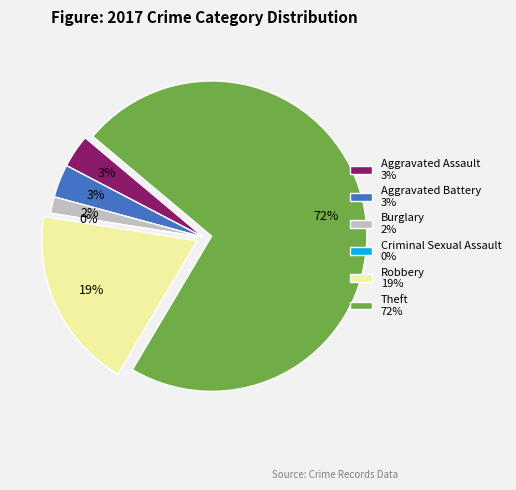

What percentage is the Robbery slice, to the nearest percent?

19%